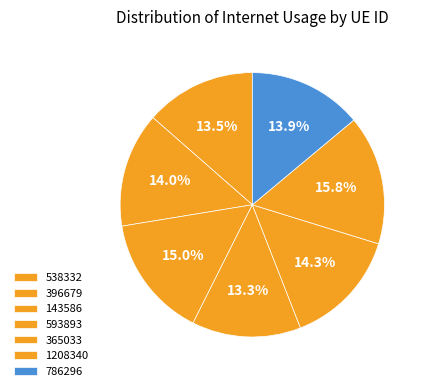

Count the number of slices in the pie.

7